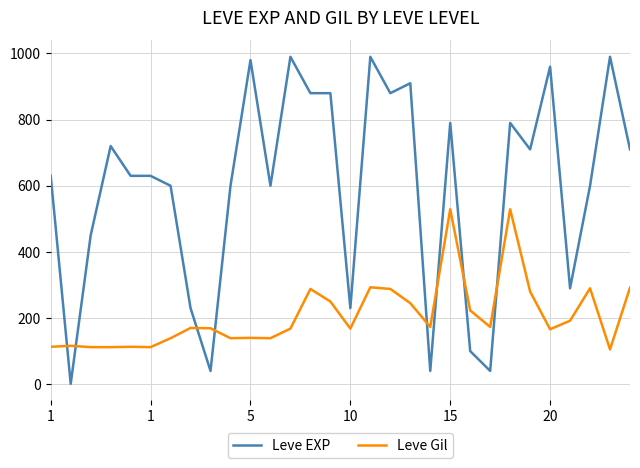

What is the difference between the maximum and minimum values in the Leve Gil series?

424